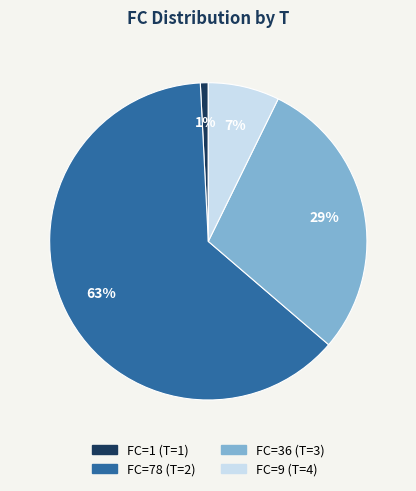

To the nearest percent, what is the average slice percentage?

25%